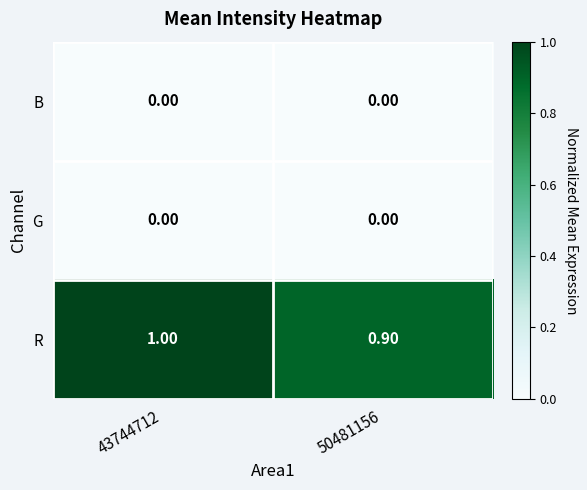

Which series has the largest total across all categories?

R